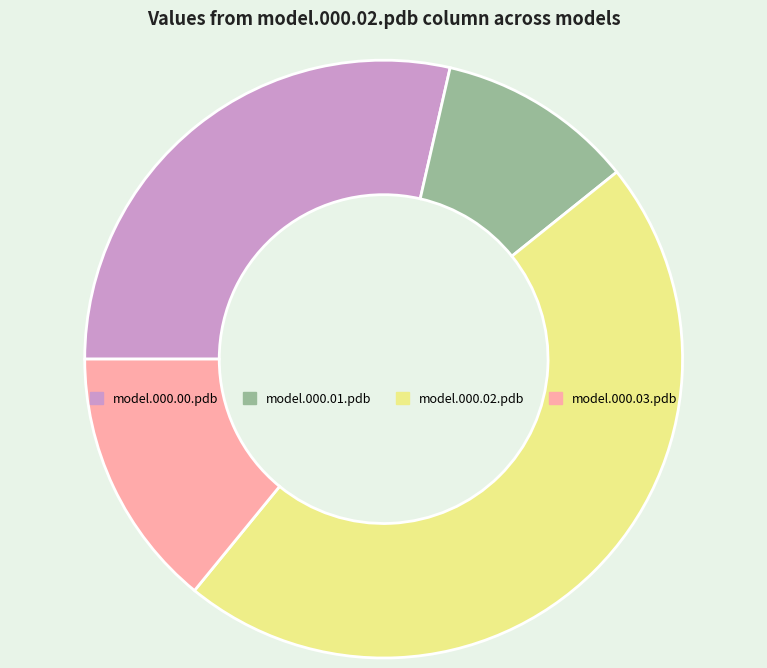

Which has a higher value, model.000.00.pdb or model.000.02.pdb?

model.000.02.pdb